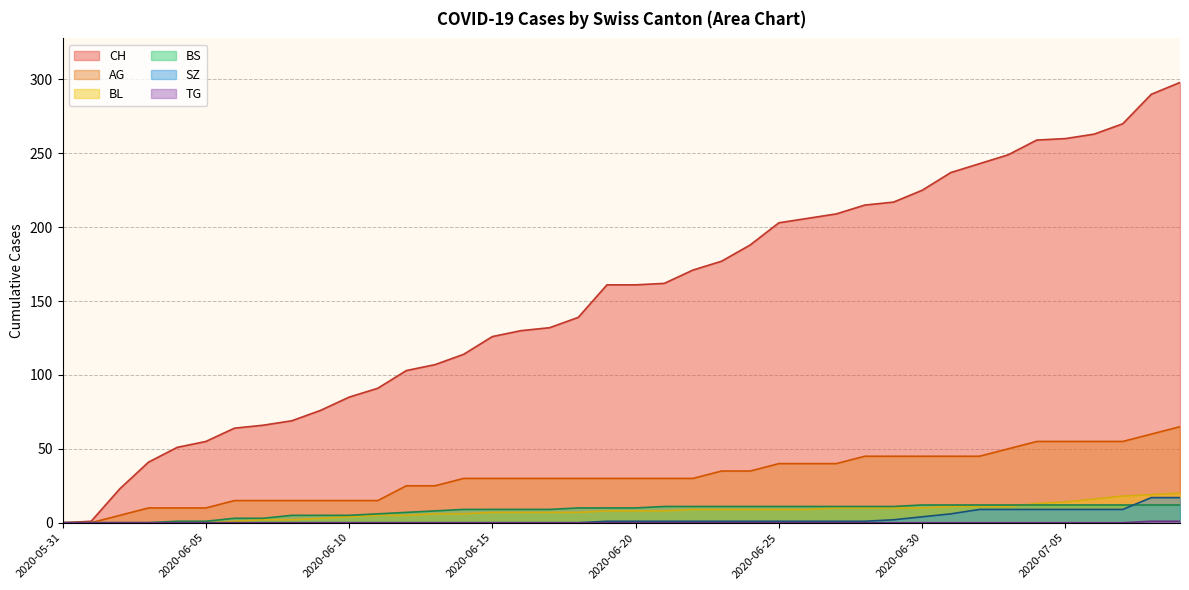

Between 2020-06-06 and 2020-05-31, which is larger?

2020-06-06